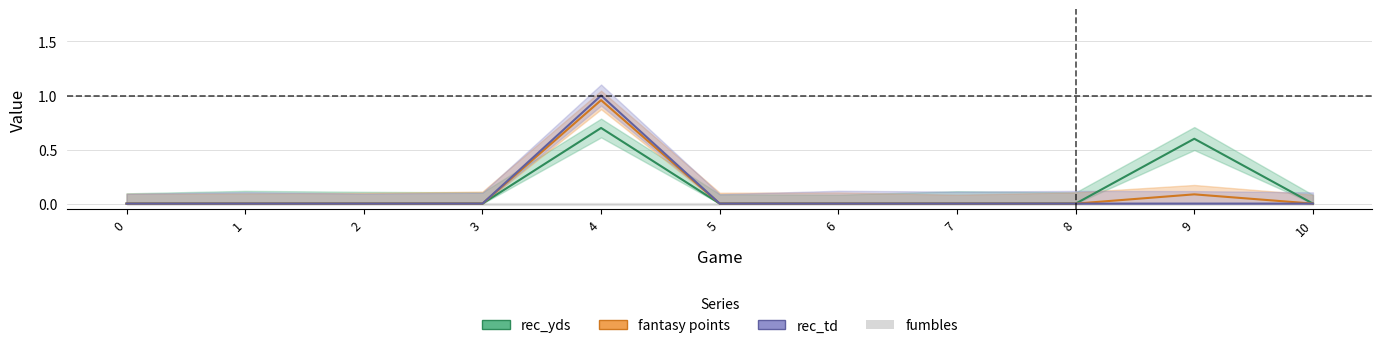

How many interior local peaks does the rec_td line series have?

1